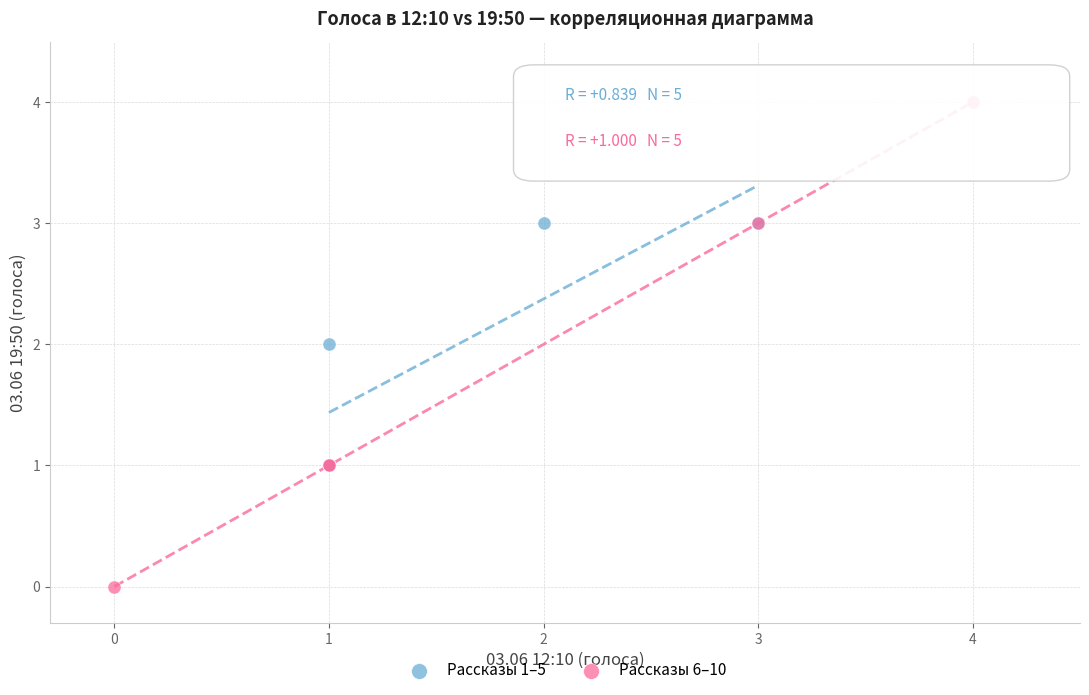

Which series reaches the minimum Y coordinate?

Рассказы 6–10